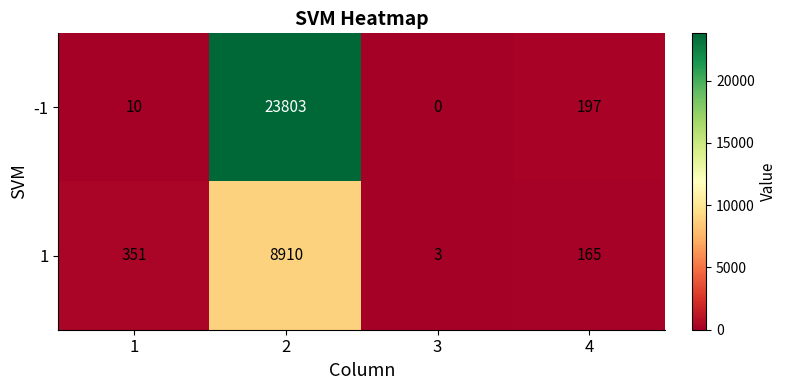

Rank the series by their maximum value, from lowest to highest.

1, -1